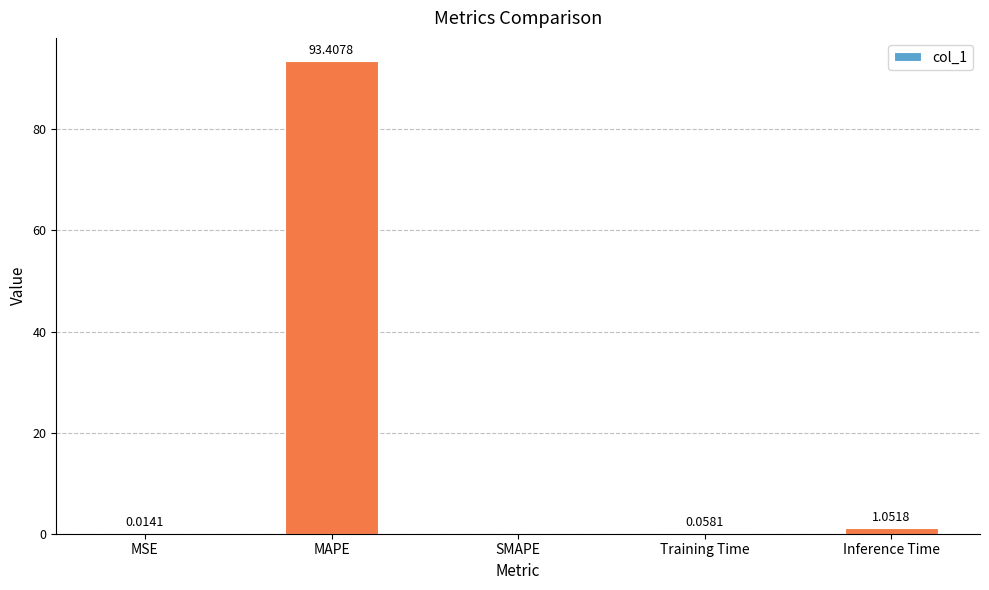

How many data points does each series have?

5